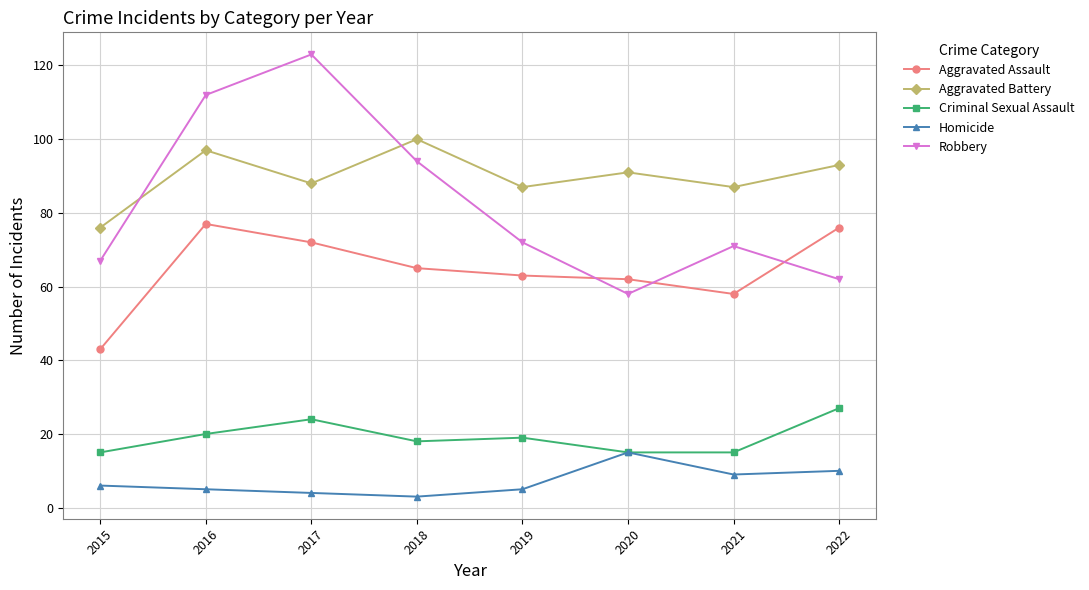

Between 2017 and 2020, which series saw the biggest shift?

Robbery